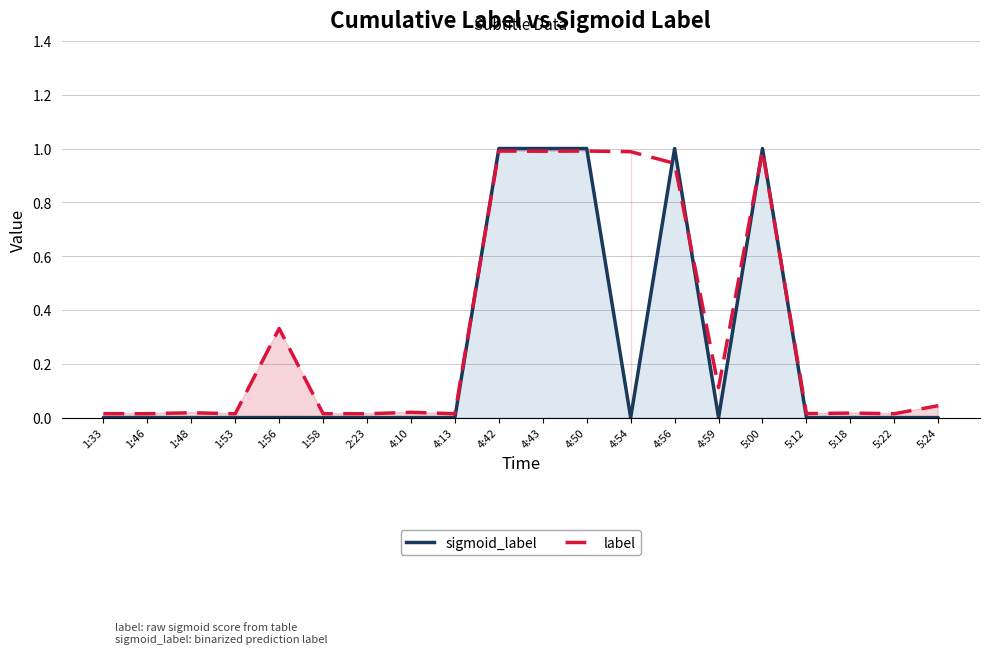

List the labels in order of label value, largest first.

4:50, 4:42, 5:00, 4:43, 4:54, 4:56, 1:56, 4:59, 5:24, 4:10, 1:48, 5:18, 5:12, 1:33, 1:58, 5:22, 1:46, 4:13, 1:53, 2:23